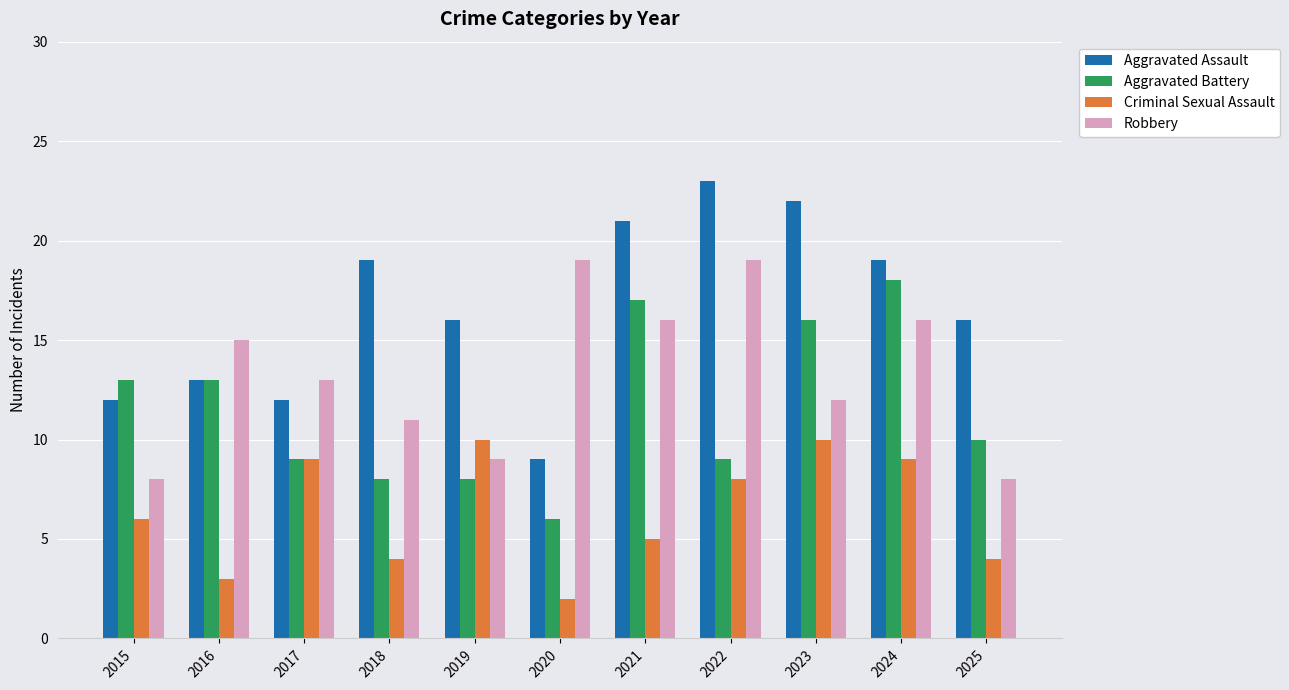

What is the value of the Aggravated Assault bar at the 11th from the left?

16